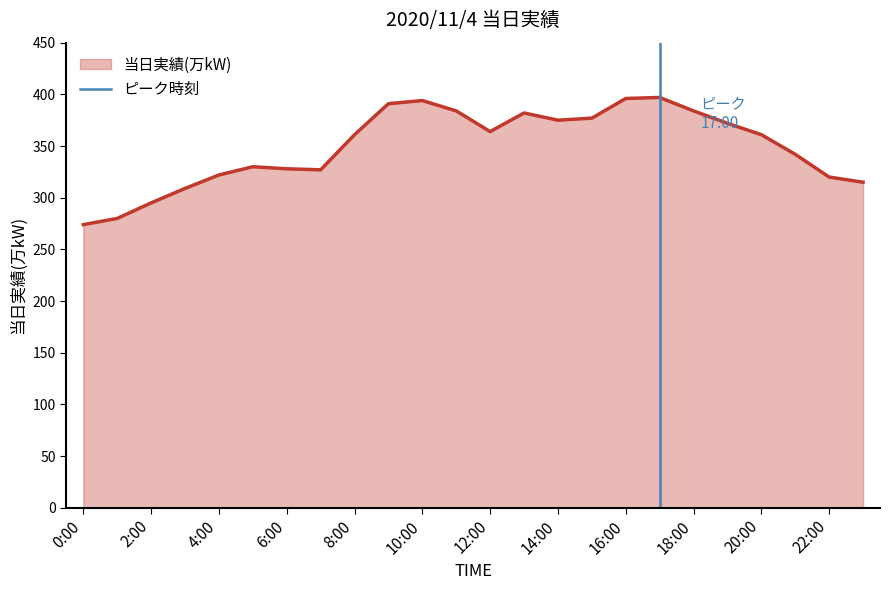

What is the lowest value of the 当日実績(万kW) series?

274